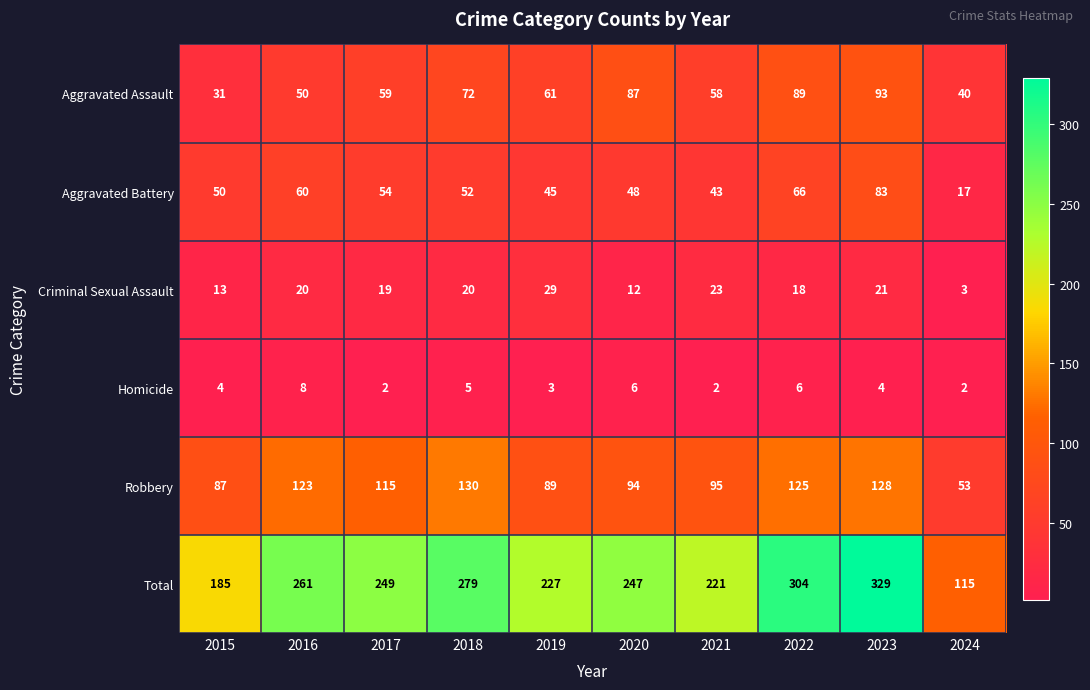

What is the difference between the maximum and minimum values in the Criminal Sexual Assault series?

26